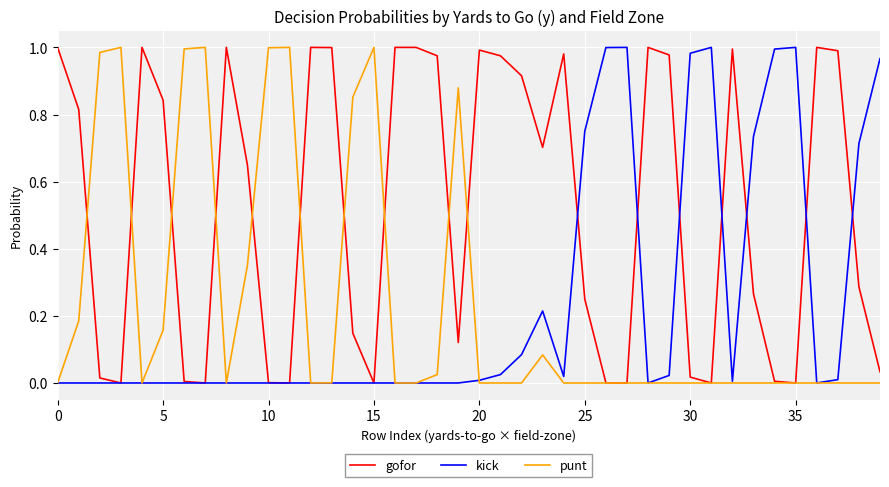

Which series has the widest spread of values?

gofor